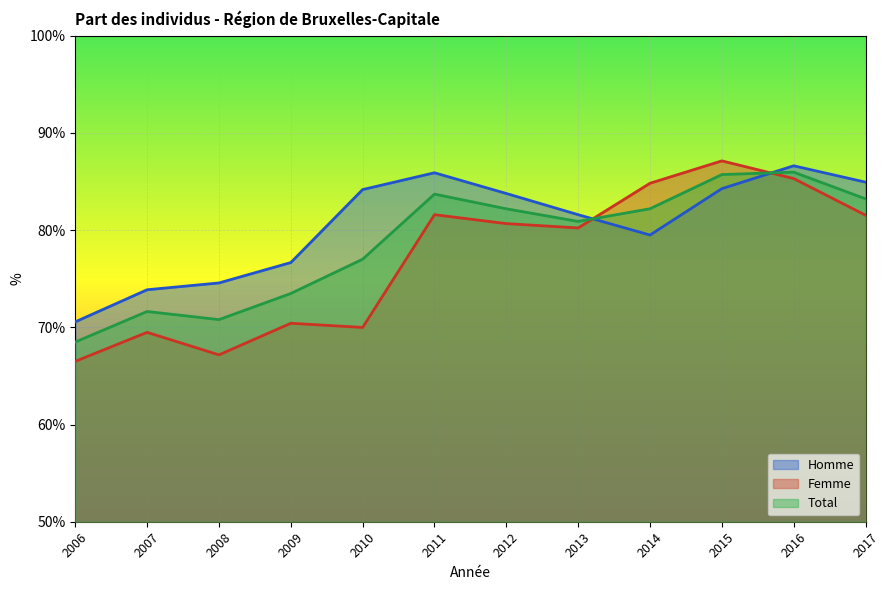

At how many categories does at least one series exceed 67?

12